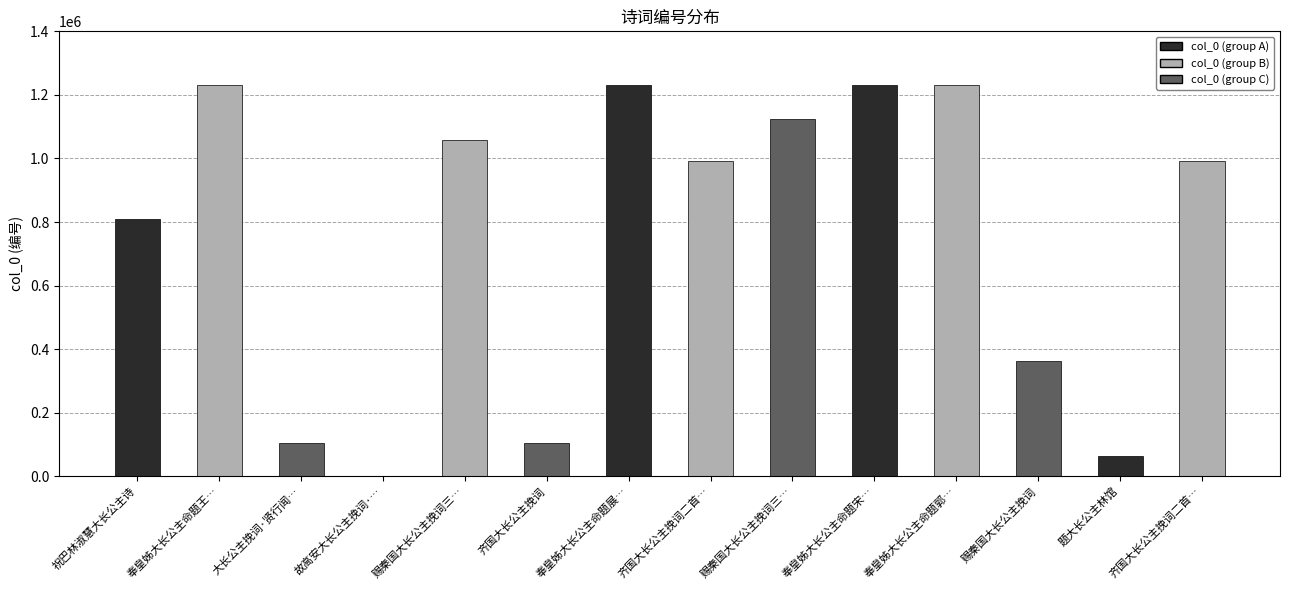

Reading left to right, list all the values displayed in this chart.

809531	1230022	104979	1539	1057322	104977	1230024	990978	1123509	1230046	1230048	362219	62303	990979